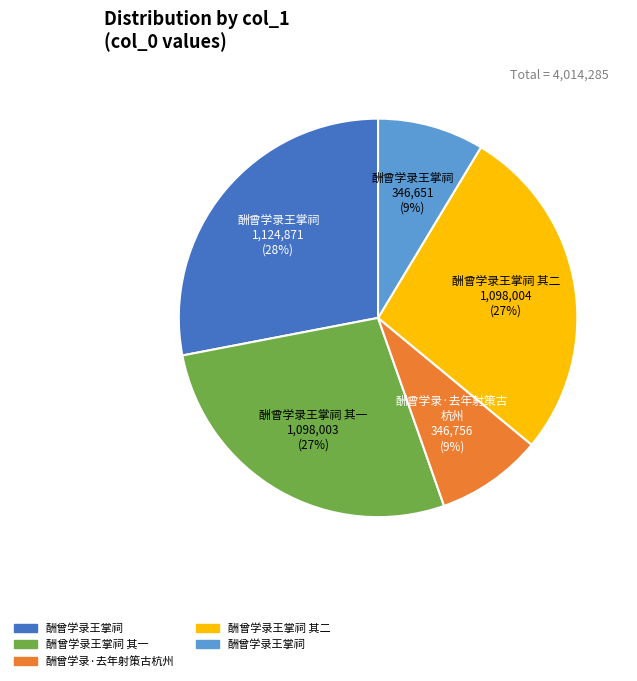

Does any single category account for the majority?

No